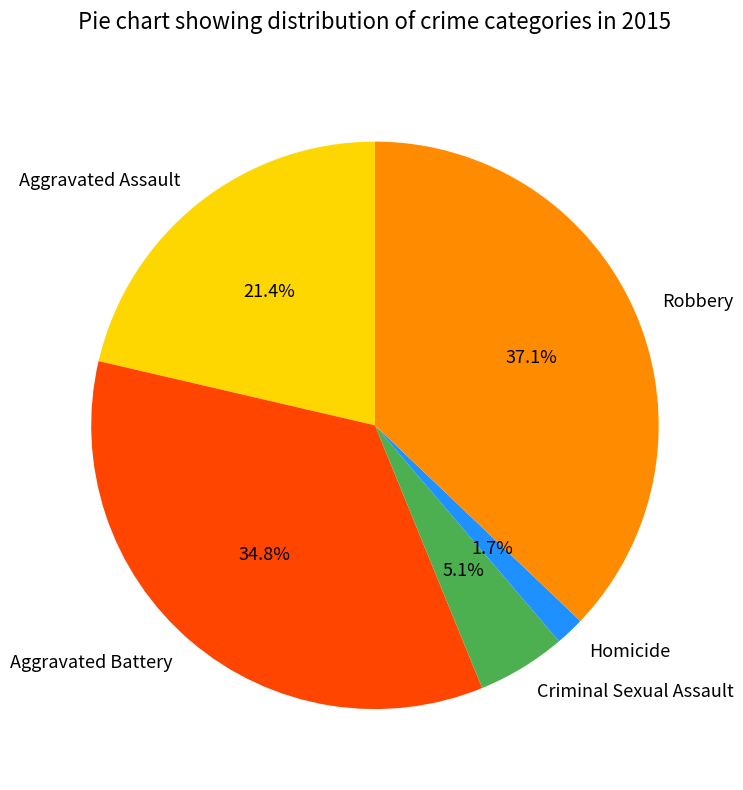

True or false: Aggravated Assault accounts for 14% of the total.

False